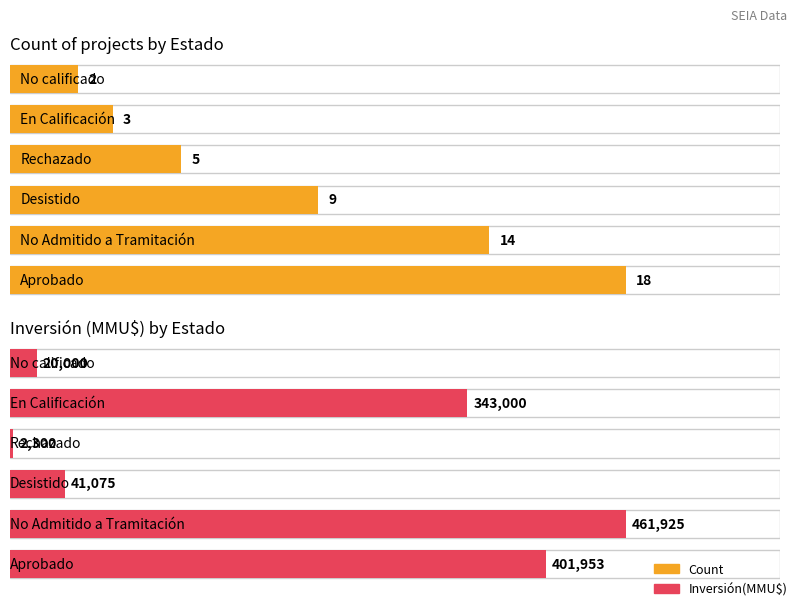

What are all the series names shown in the legend?

Count, Inversión(MMU$)